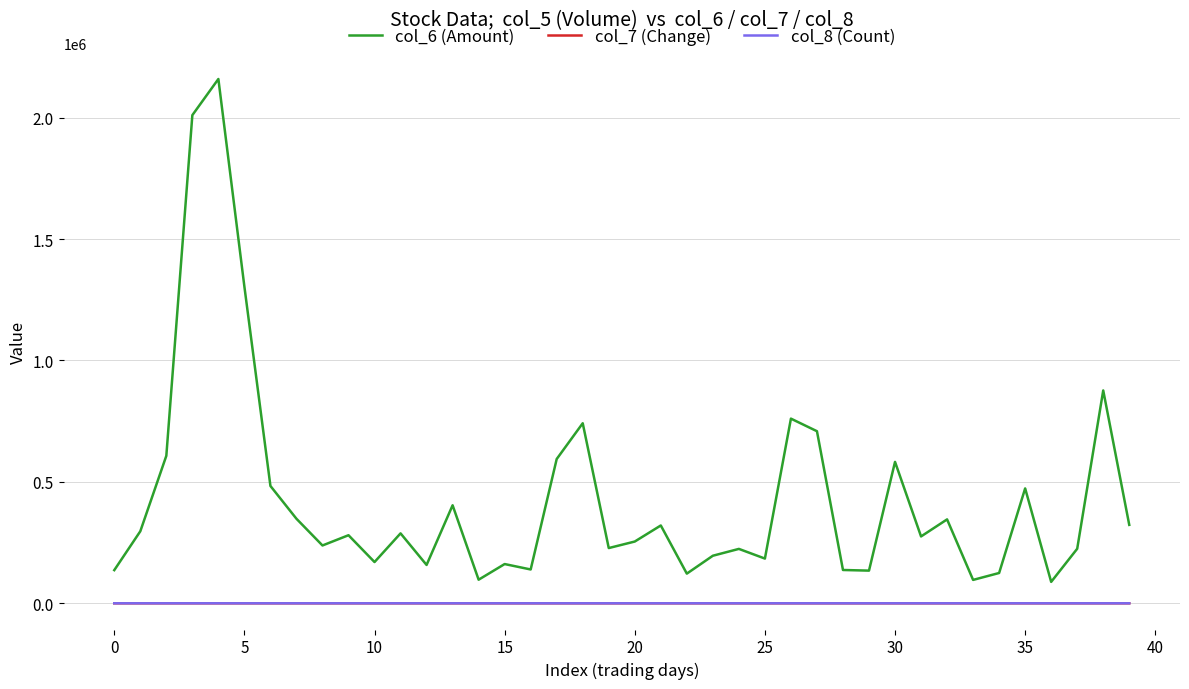

True or false: col_7 (Change) and col_6 (Amount) intersect in this chart.

False